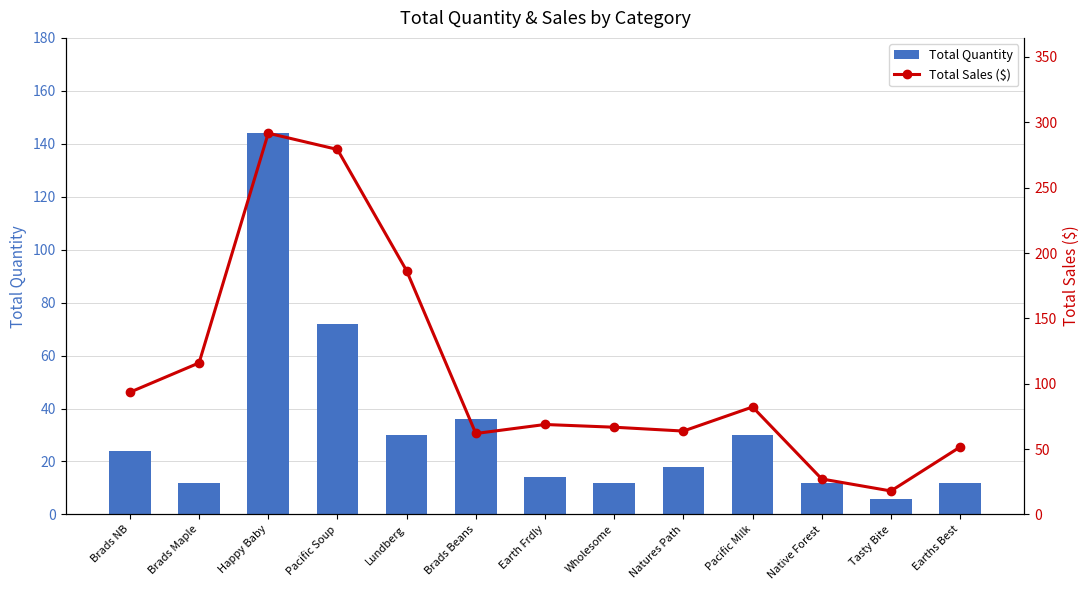

What is the value of the Total Quantity bar at the 7th from the left?

14